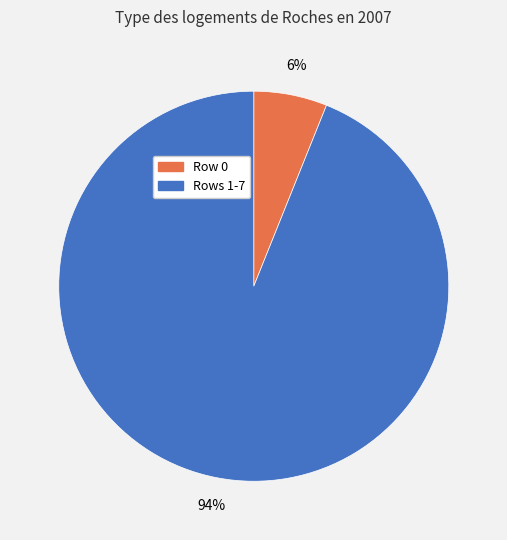

Does any single category account for the majority?

Yes